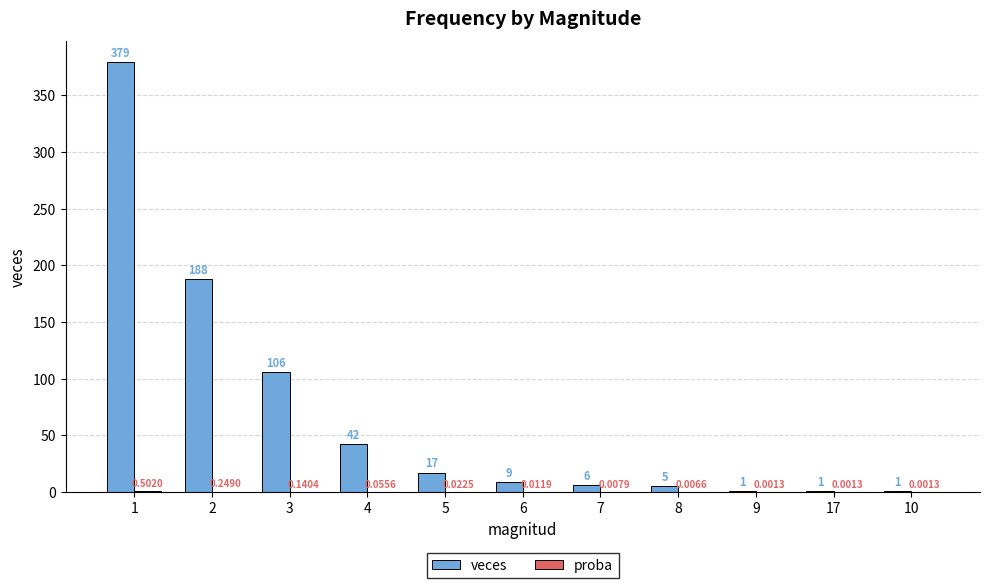

Which series changed the most between 4 and 8?

veces